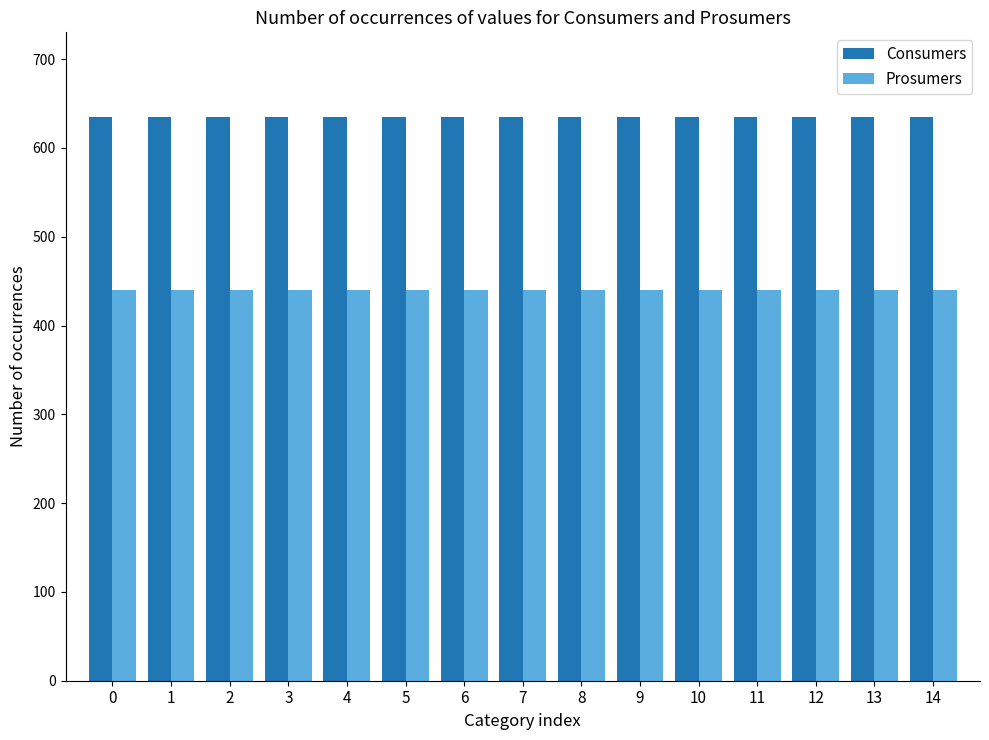

At how many categories does at least one series exceed 602?

15